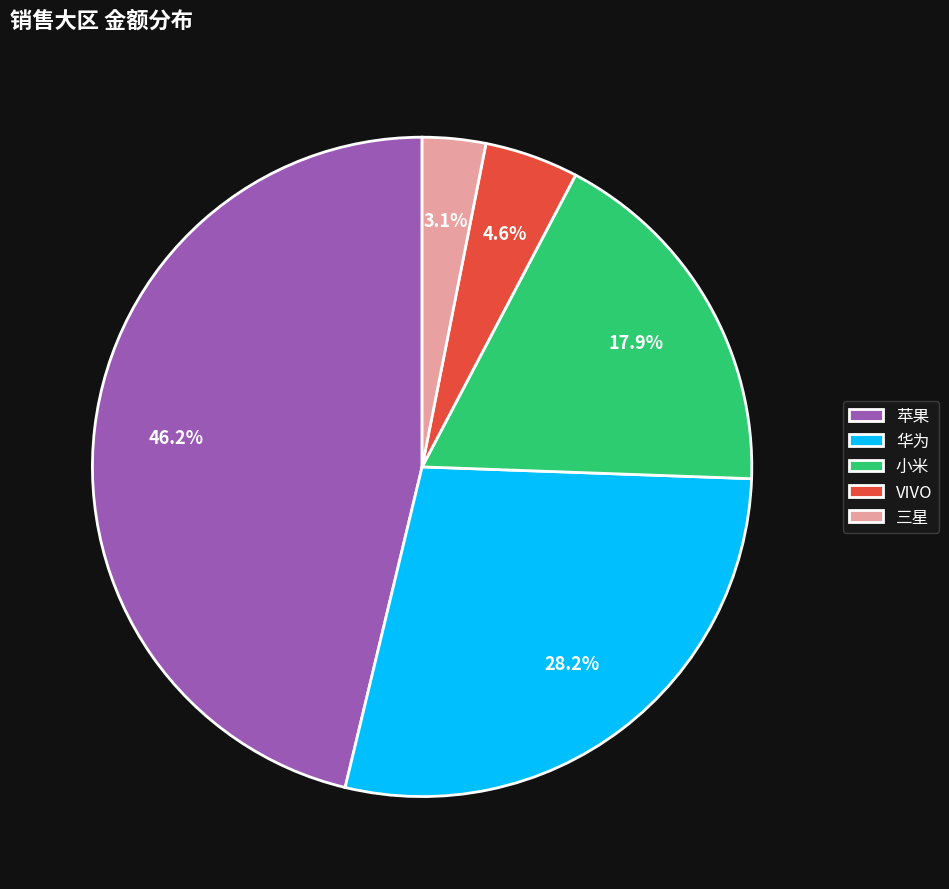

The VIVO slice represents 5% of the pie. True or false?

True